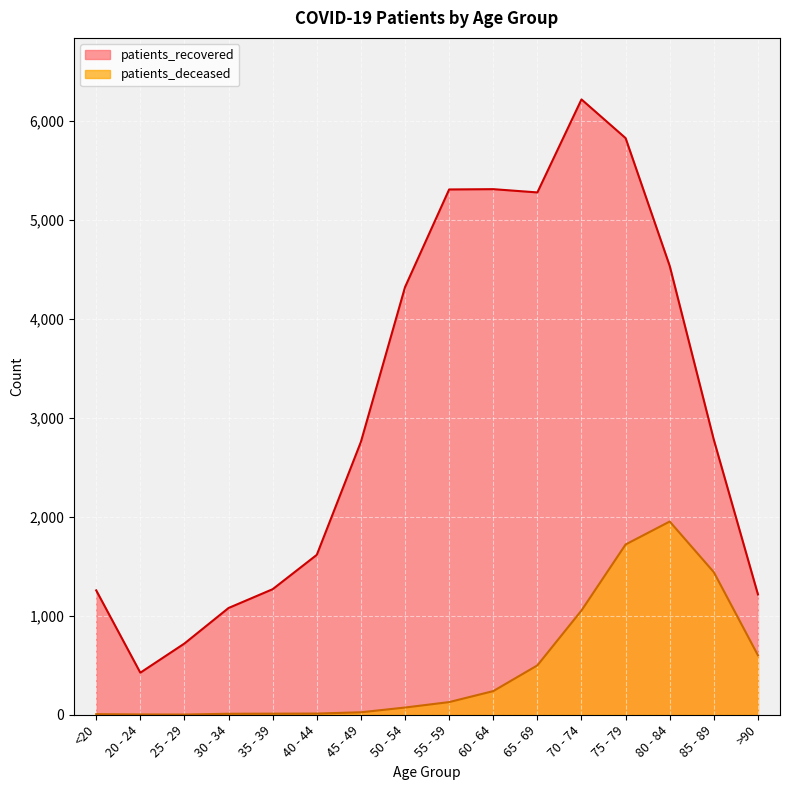

True or false: patients_recovered has a value of 1952 at >90.

False